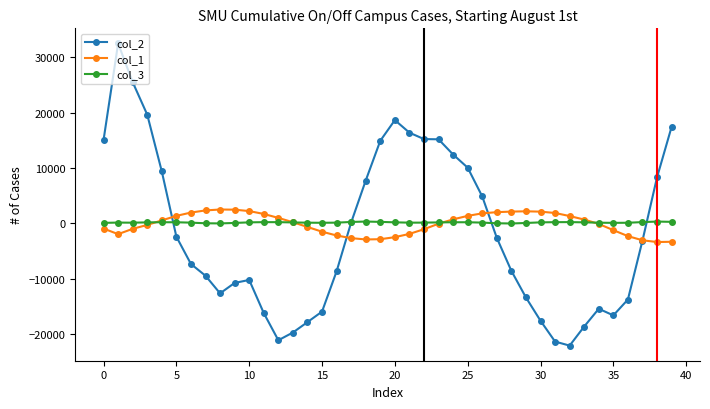

What is the maximum value shown in the chart?

32512